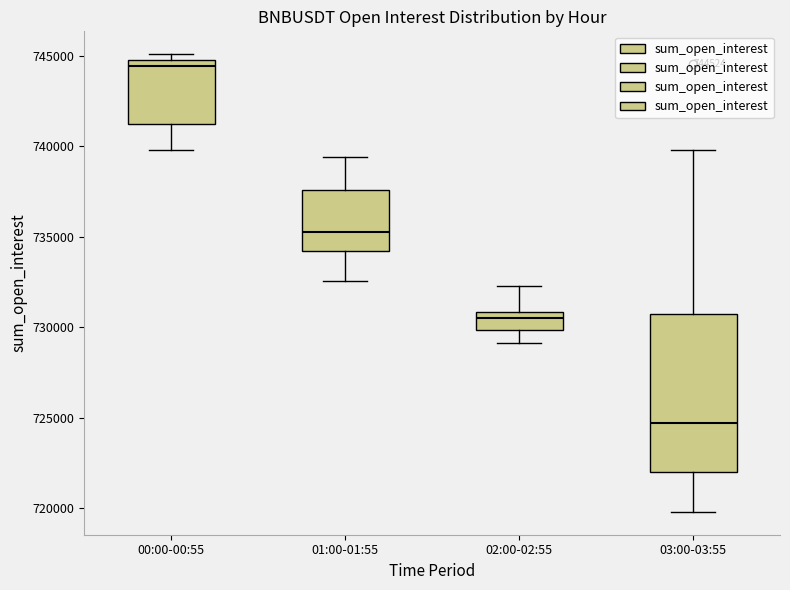

Which box has the highest median line?

00:00-00:55